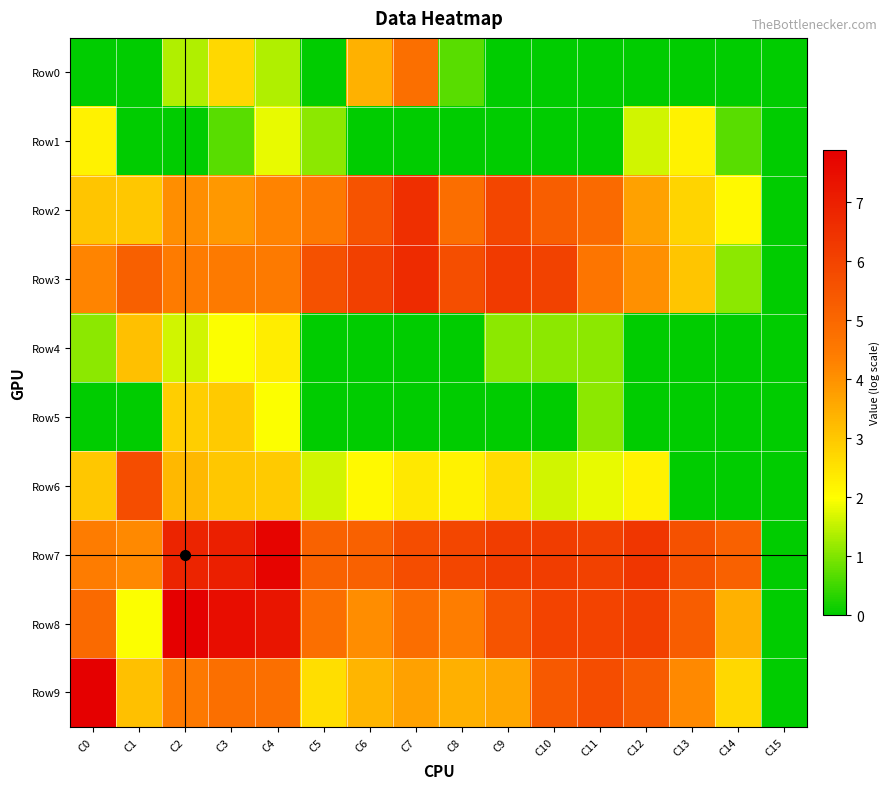

Which has a higher value, C7 or C12?

C7